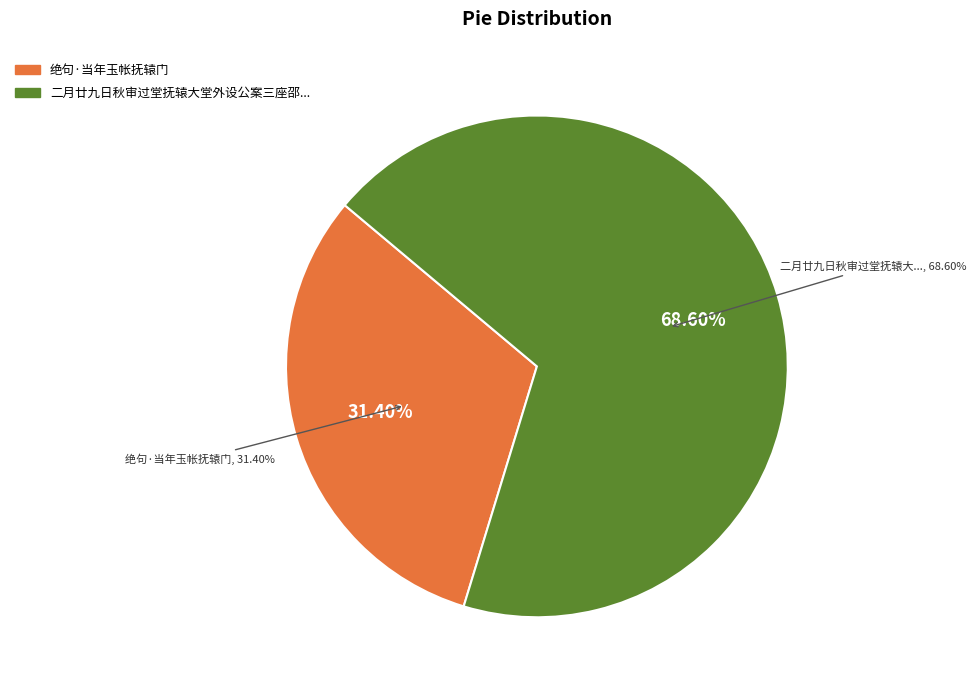

True or false: 绝句·当年玉帐抚辕门 accounts for 42% of the total.

False